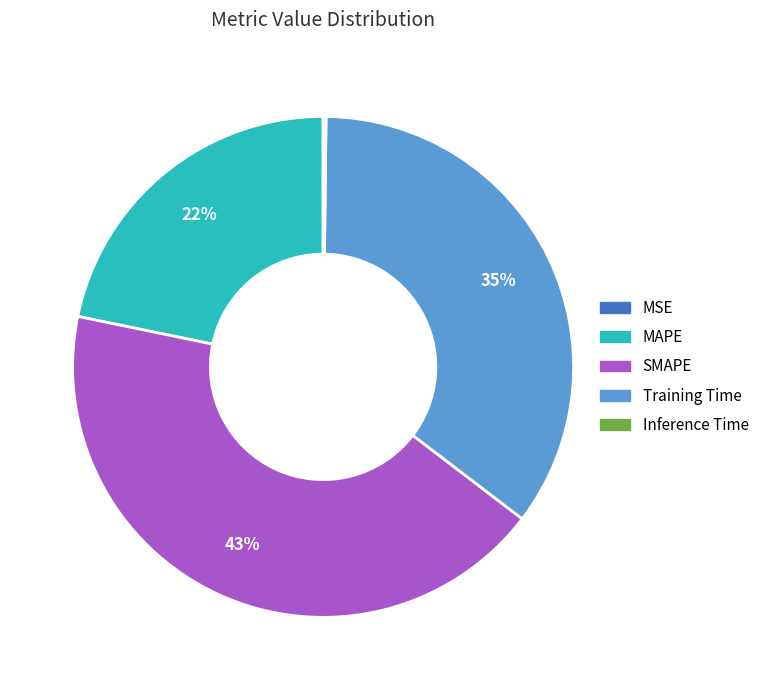

To the nearest percent, what portion does SMAPE represent?

43%